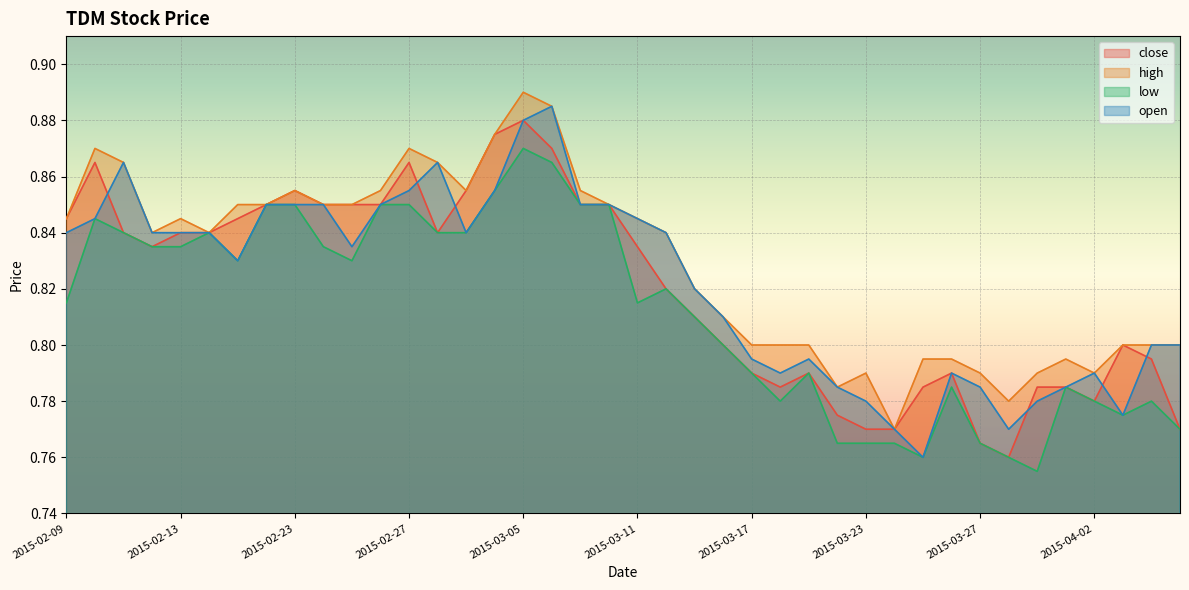

What is the sum of the low values at 2015-03-27 and 2015-02-13?

1.6